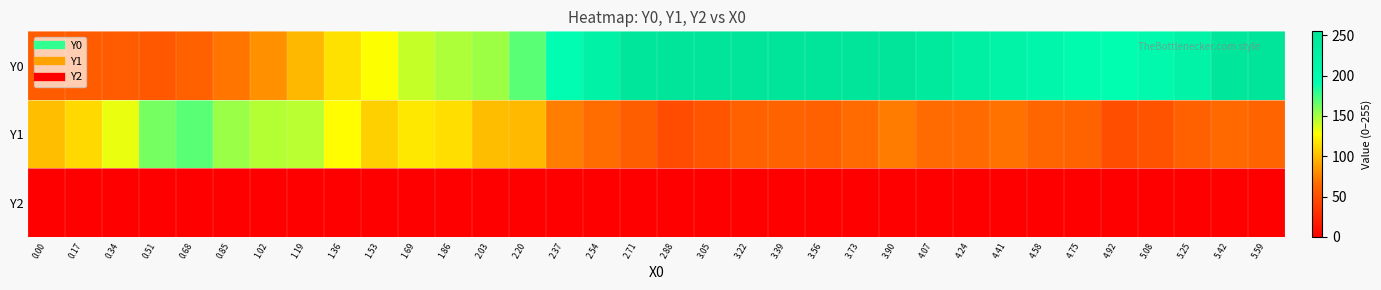

Rank the series at 0.17 from highest to lowest value.

Y1, Y0, Y2